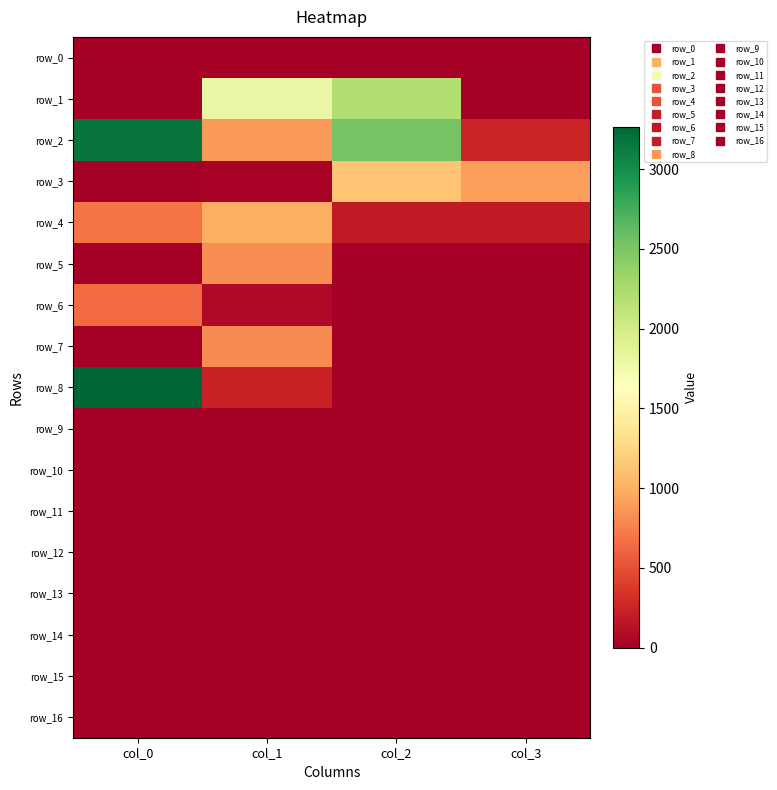

At which label does row_8 reach its minimum?

col_2